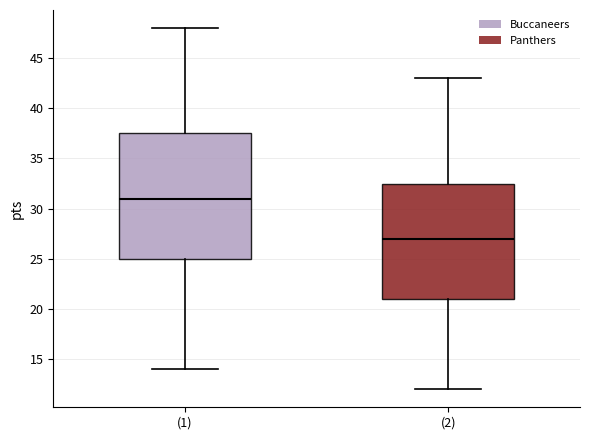

Where is the upper edge of the box for (2) on the y-axis? The values are not printed on the chart, so give them approximately, as read against the axis.

32.5